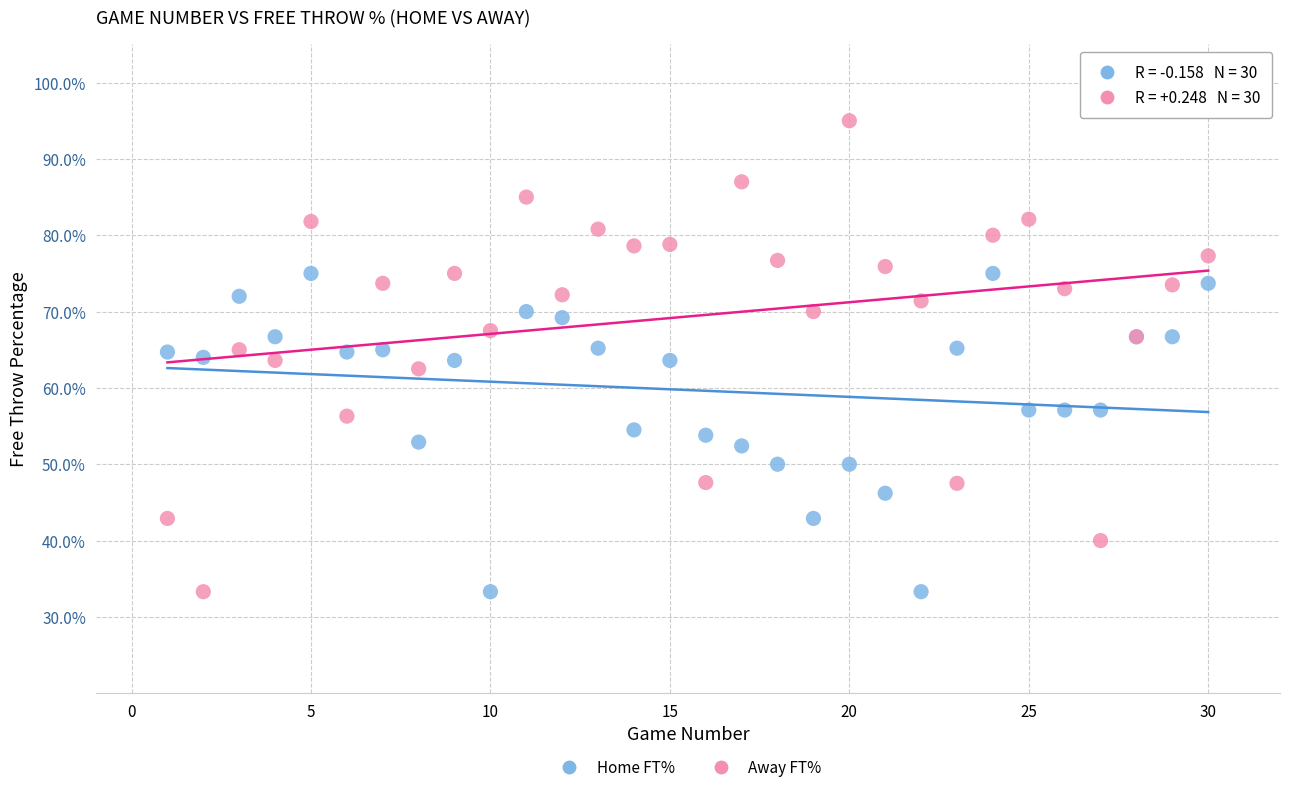

Which series has the largest Y range (max minus min)?

Away FT%